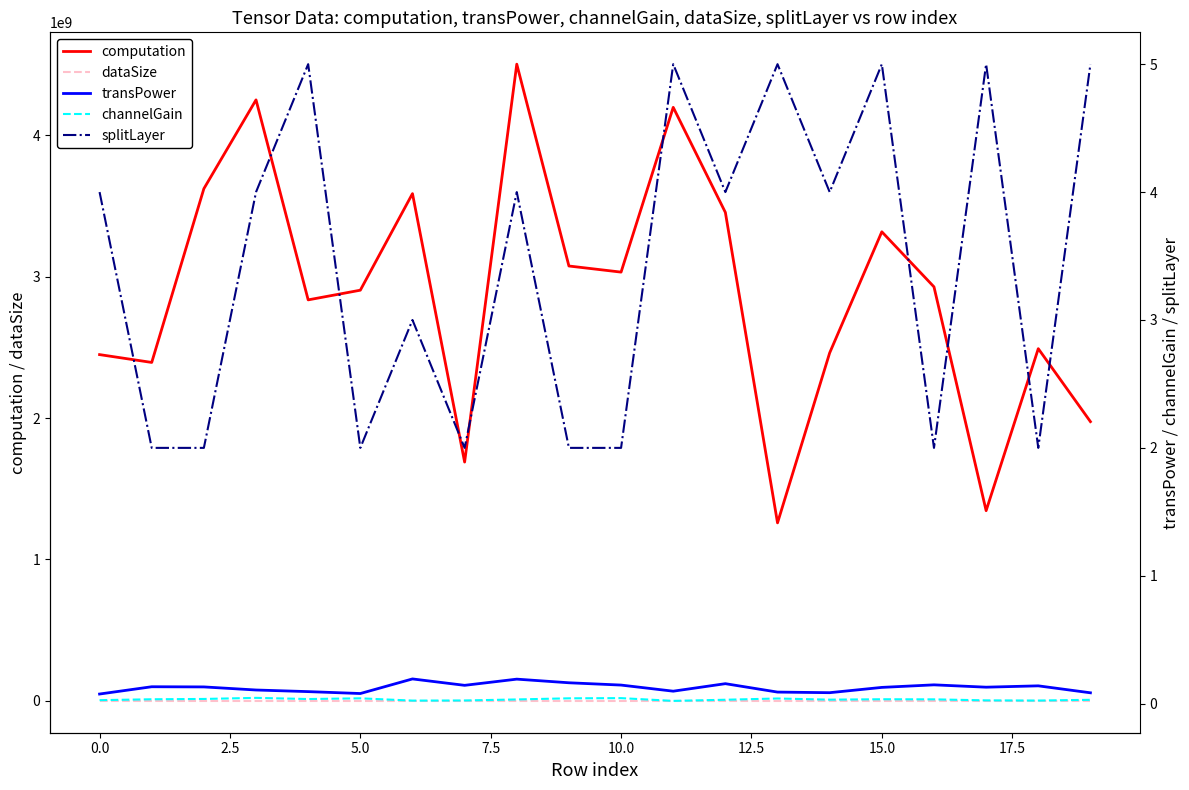

True or false: splitLayer has more than 0 points higher than both neighbors.

True